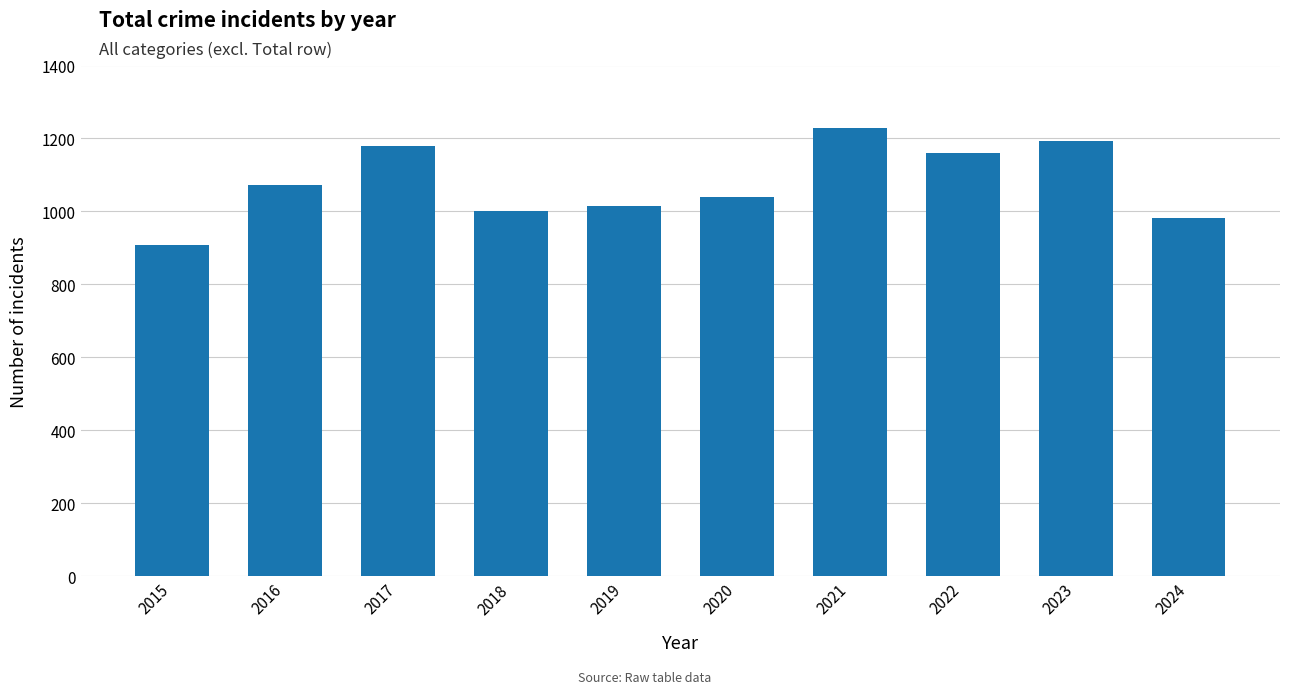

How many bars are there in total?

10